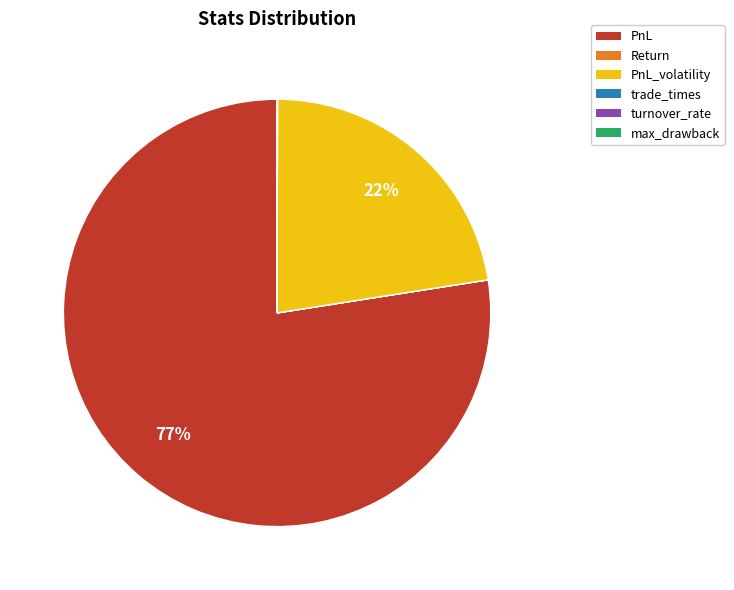

Is it true that PnL_volatility is 10% of the pie?

False